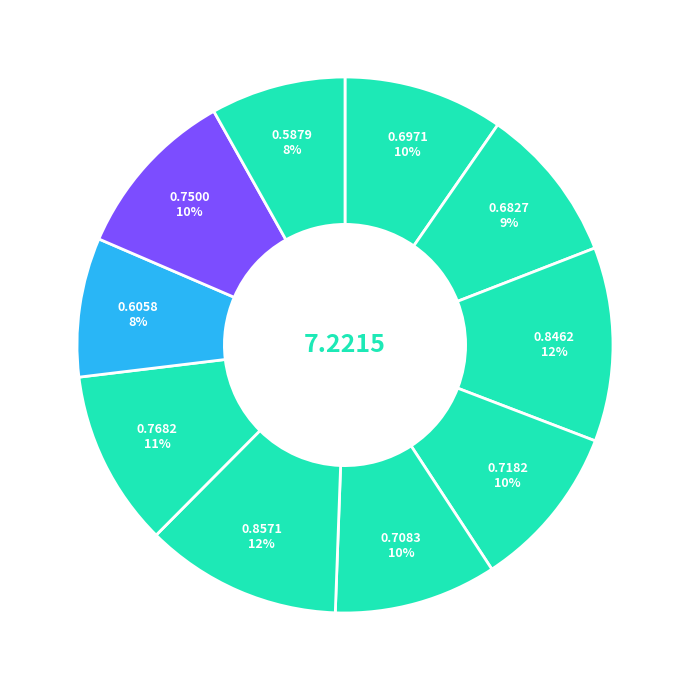

Count the number of slices in the pie.

10